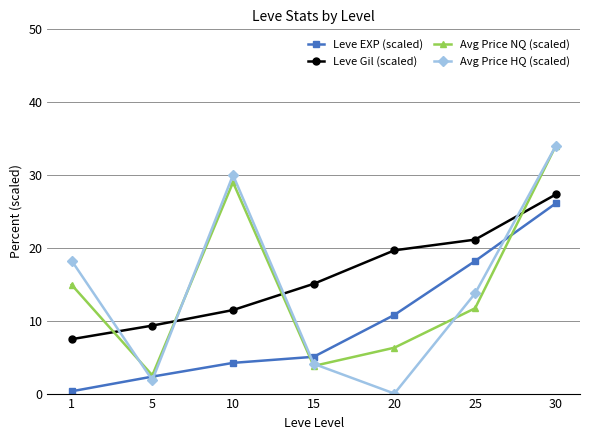

The value of Avg Price HQ (scaled) at 25 is 7.6. True or false?

False